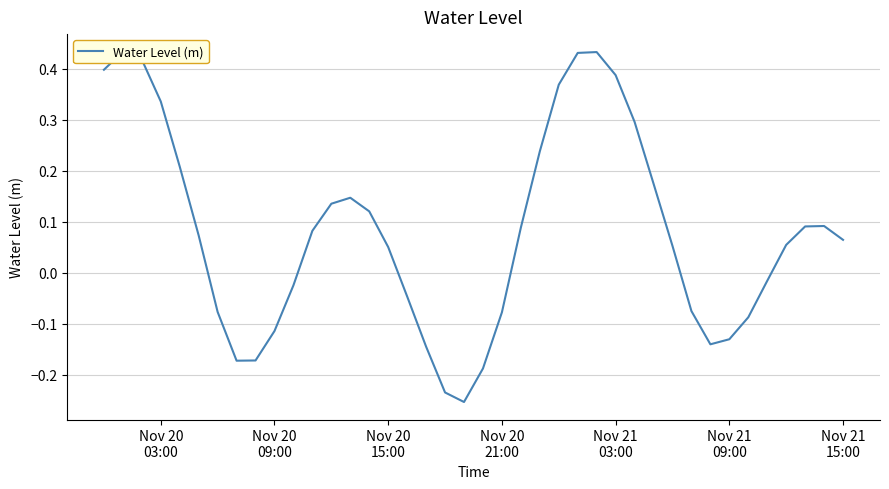

How many series are shown in this chart?

1